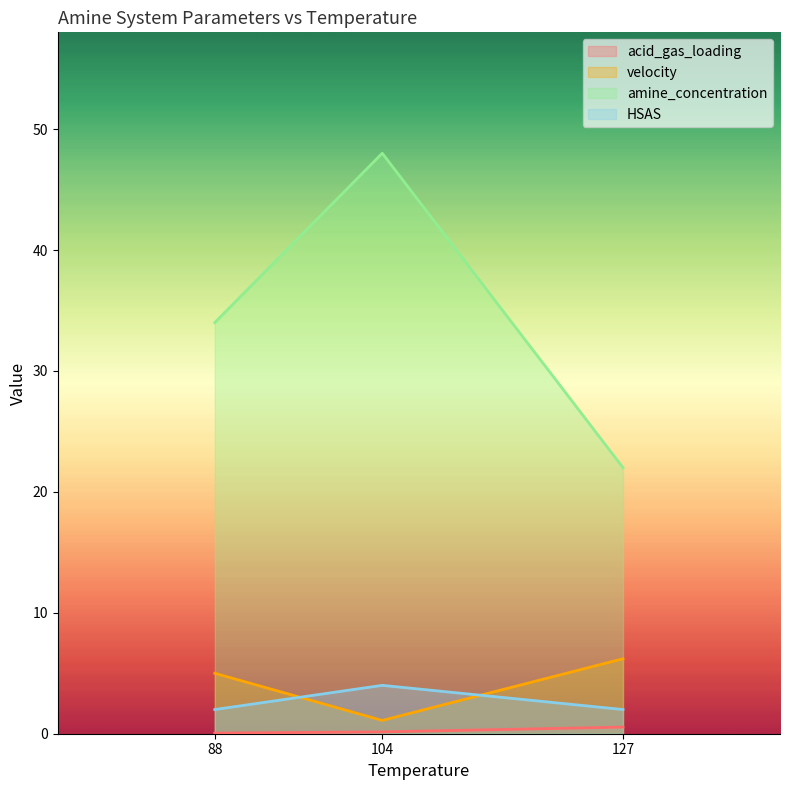

How many values in the velocity series exceed 5?

1